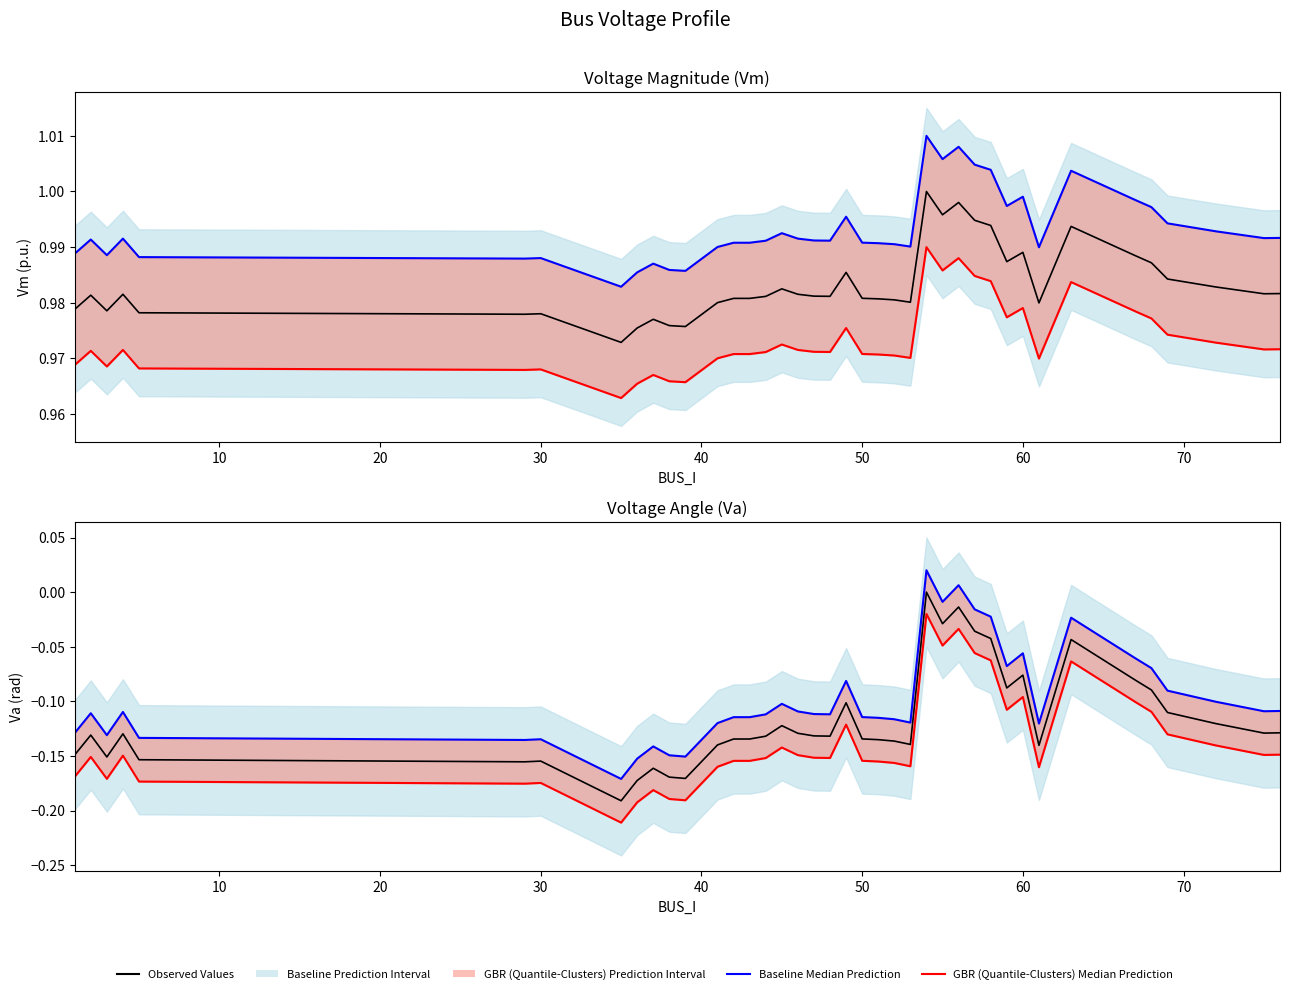

At how many categories does at least one series exceed 0?

40